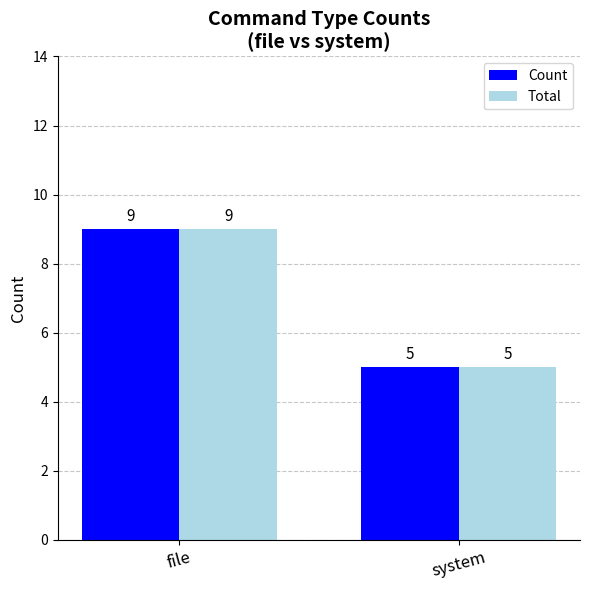

True or false: Count has a value of 13 at file.

False